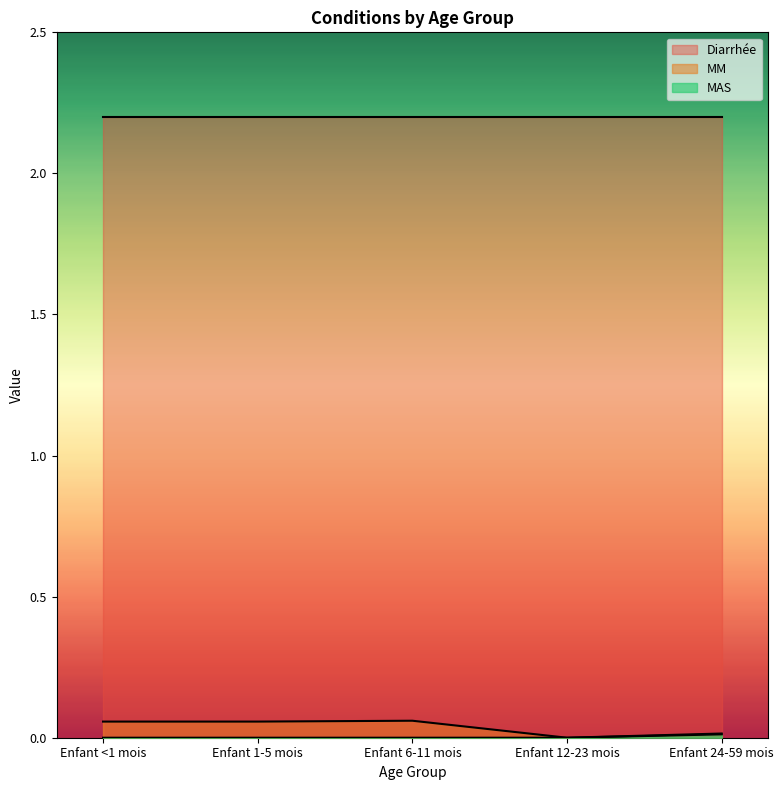

What is the difference between the second highest and minimum values in the MM series?

0.1